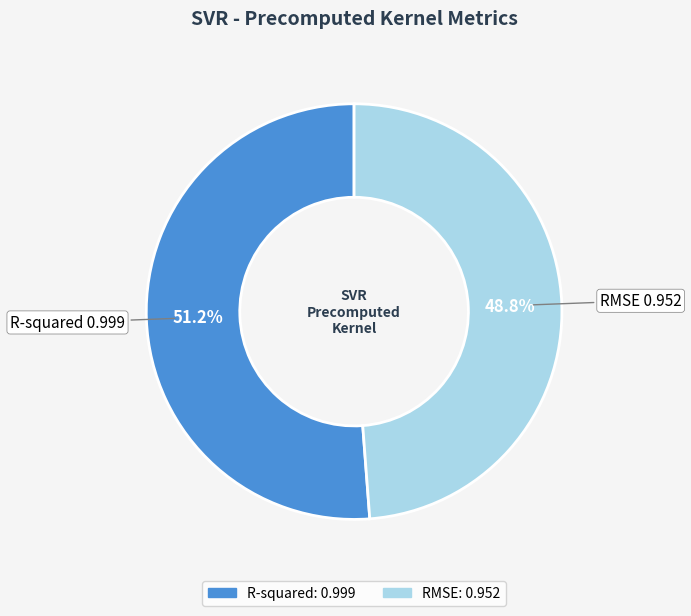

Combined, what portion of the pie is R-squared and RMSE?

100.0%